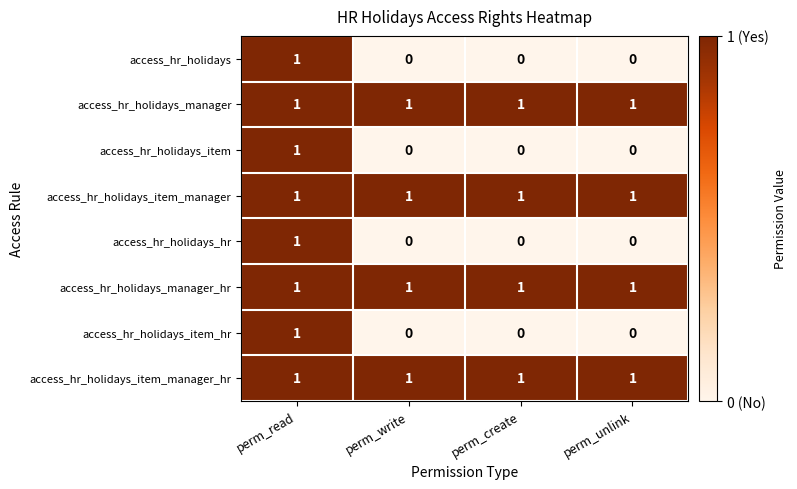

At which category is the sum across all series the highest?

perm_read